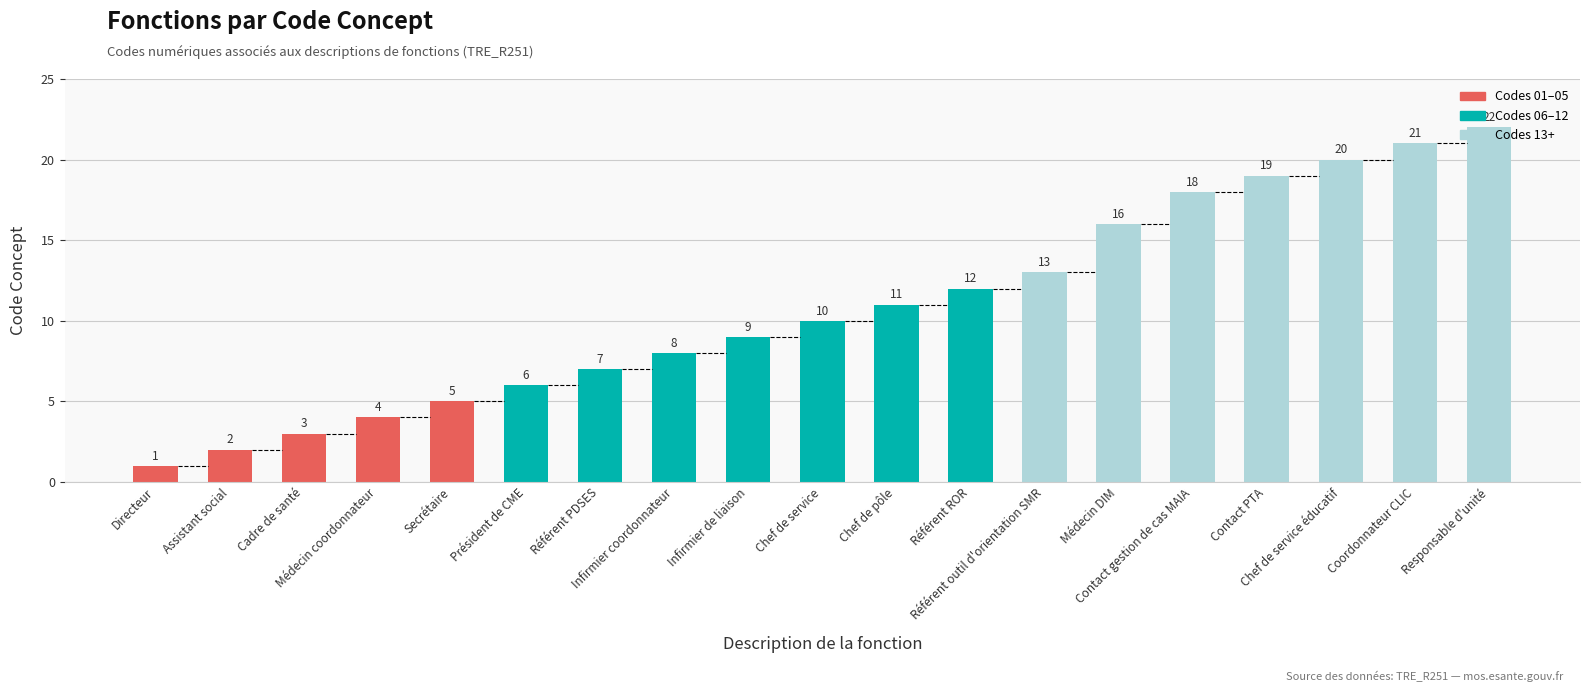

Reading left to right, list all the values displayed in this chart.

1	2	3	4	5	6	7	8	9	10	11	12	13	16	18	19	20	21	22